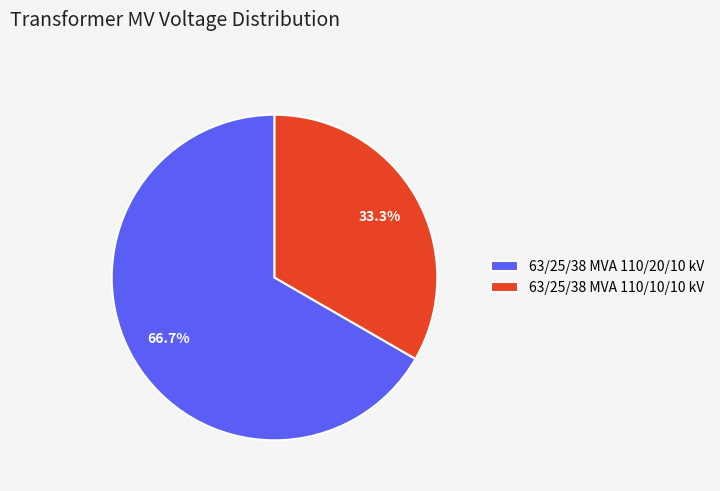

Rank the categories by value from lowest to highest.

63/25/38 MVA 110/10/10 kV, 63/25/38 MVA 110/20/10 kV